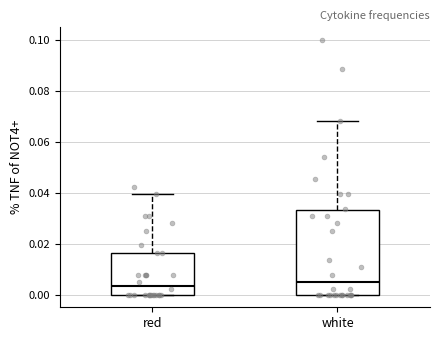

Where is the upper edge of the box for red on the y-axis? The values are not printed on the chart, so give them approximately, as read against the axis.

0.016